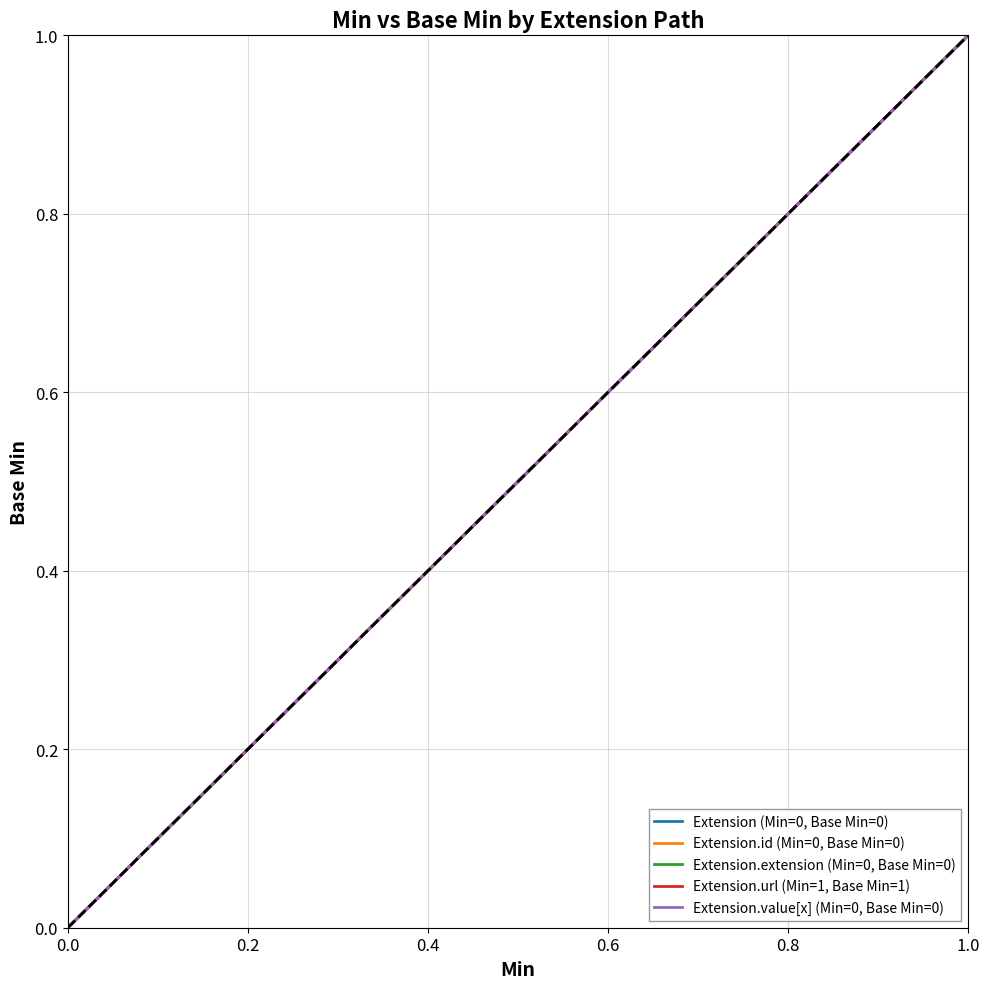

Which series has the widest spread of values?

Extension (Min=0, Base Min=0)